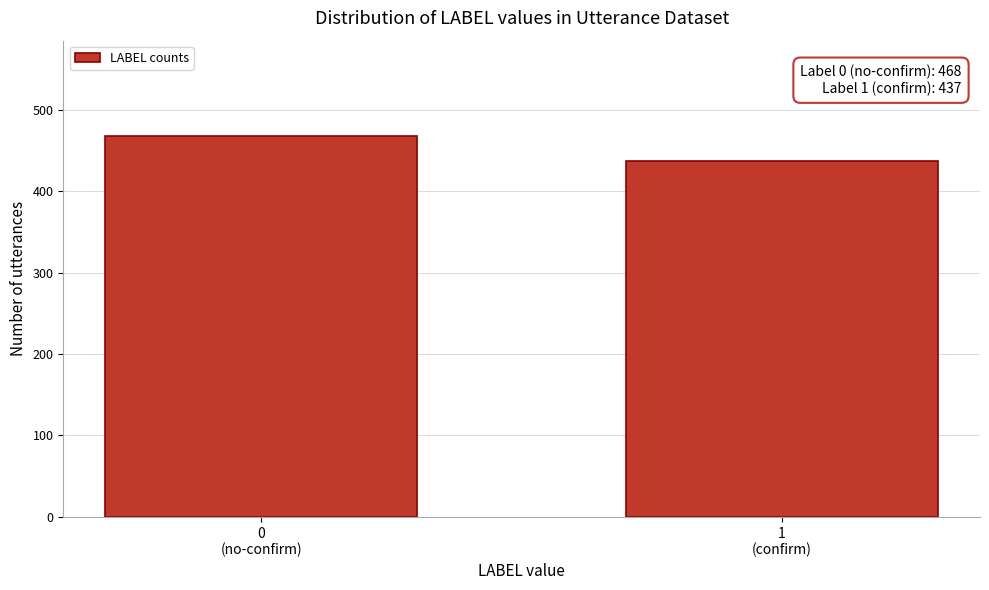

Reading left to right, list all the values displayed in this chart.

468	437